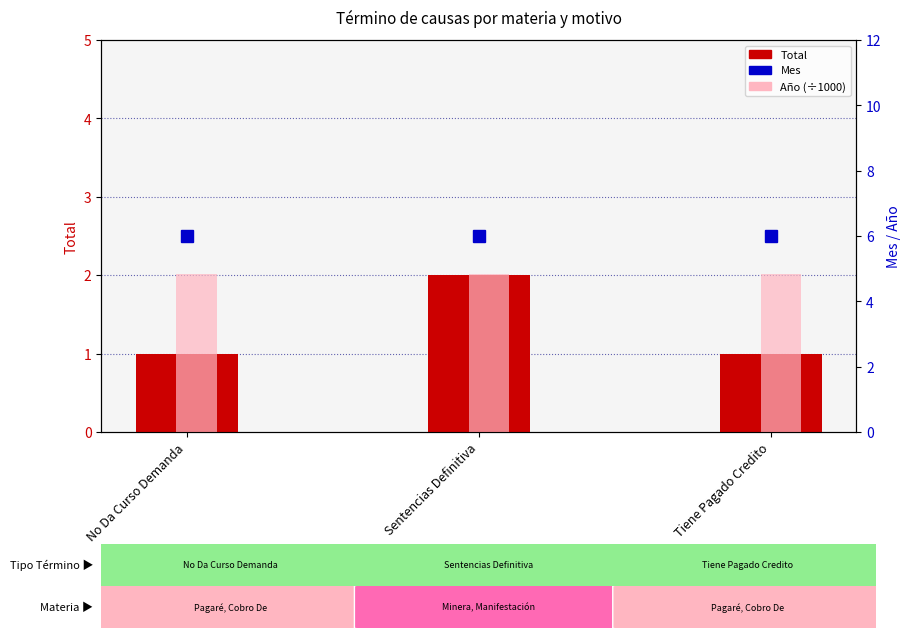

What is the maximum value for Año (÷1000)?

2.0